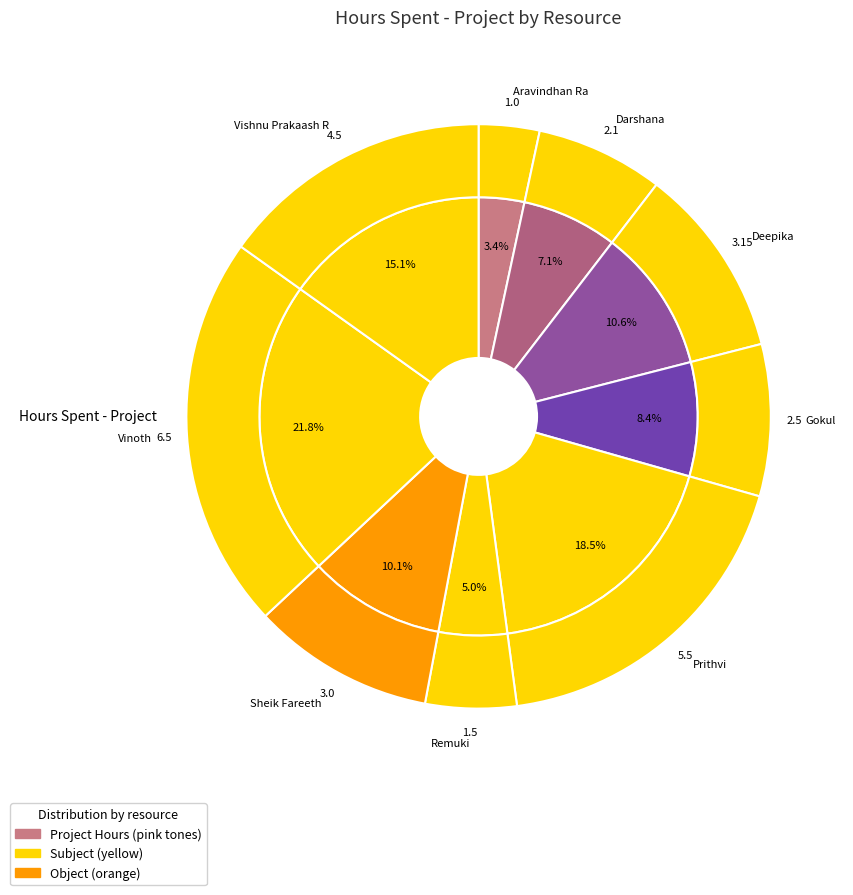

What is the change in value from Prithvi to Vinoth?

+1.0